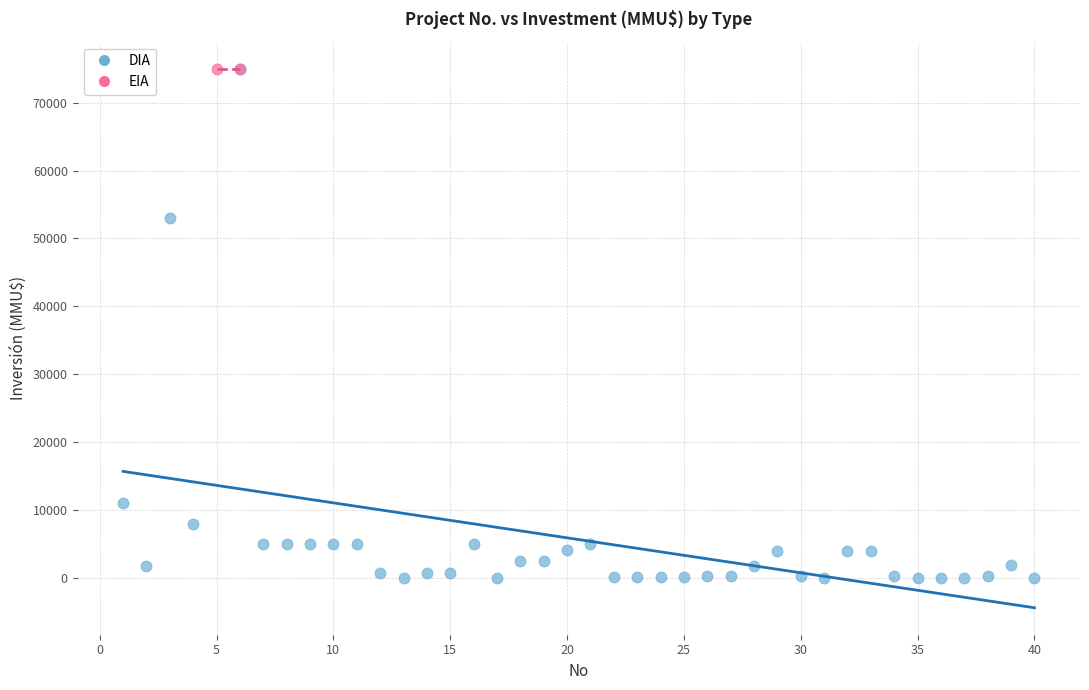

What are all the series names shown in the legend?

DIA, EIA